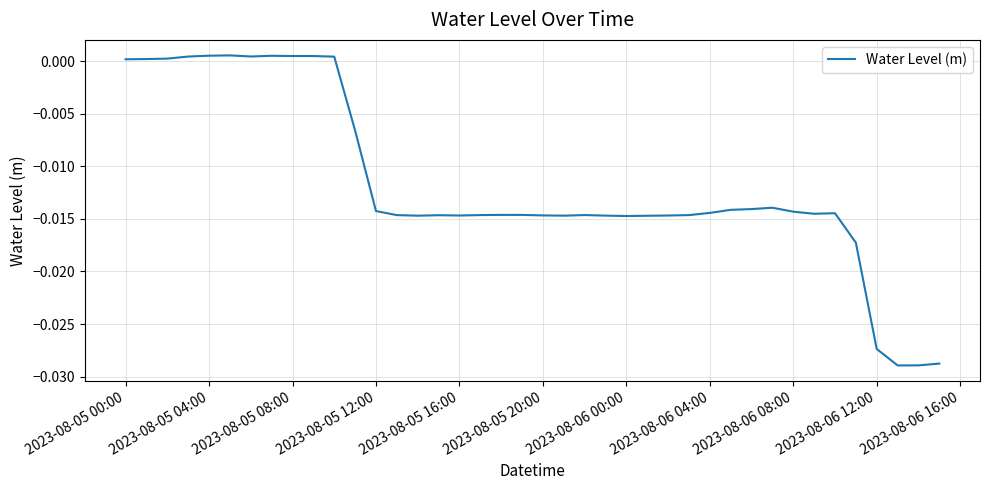

Does the chart have visible grid lines?

Yes